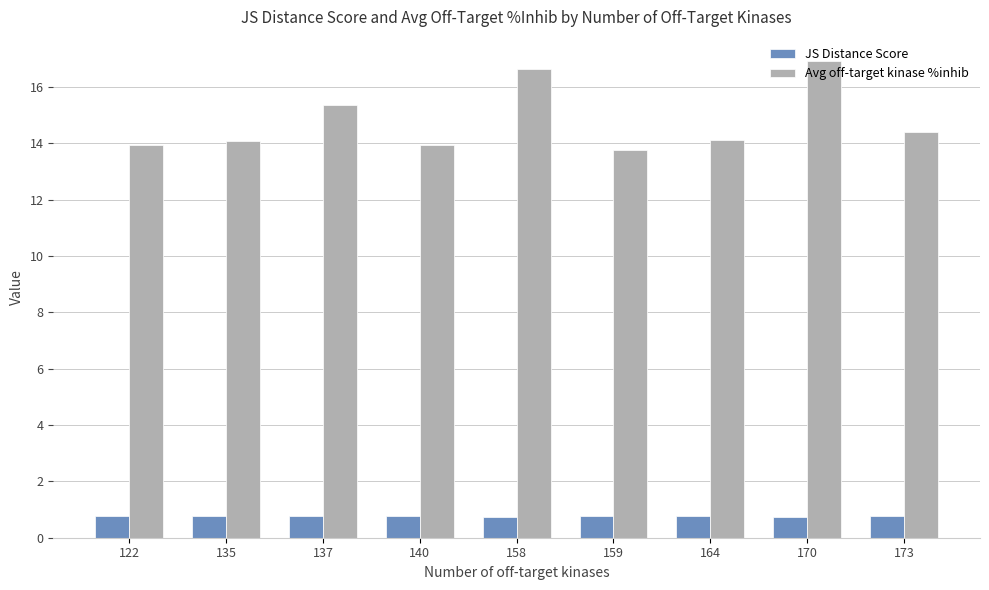

What is the sum of all Avg off-target kinase %inhib values?

133.2